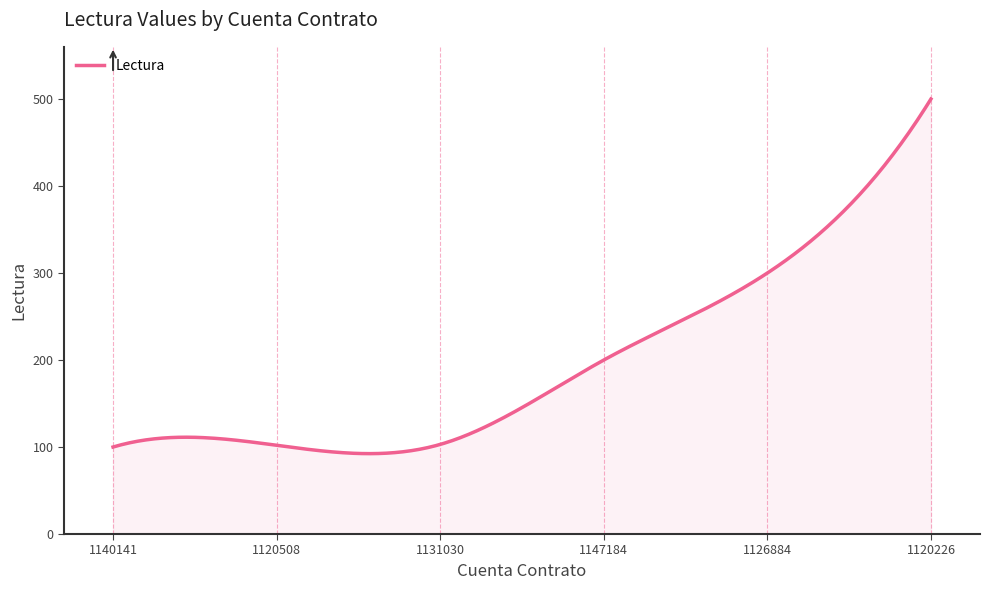

What is the maximum value shown in the chart?

500.0